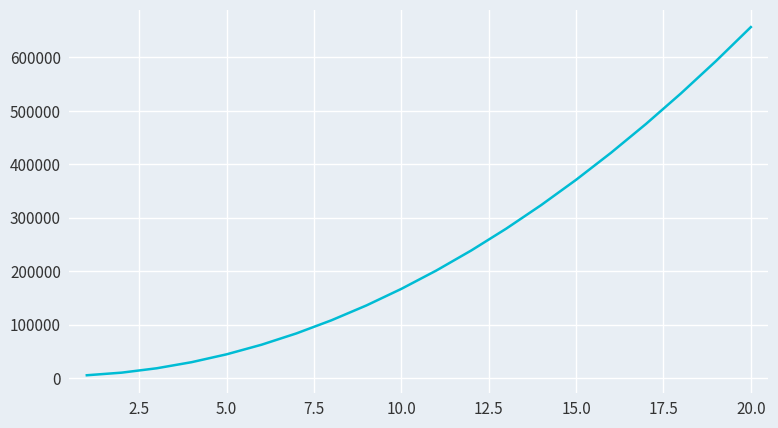

What is the greatest value displayed?

656647.3